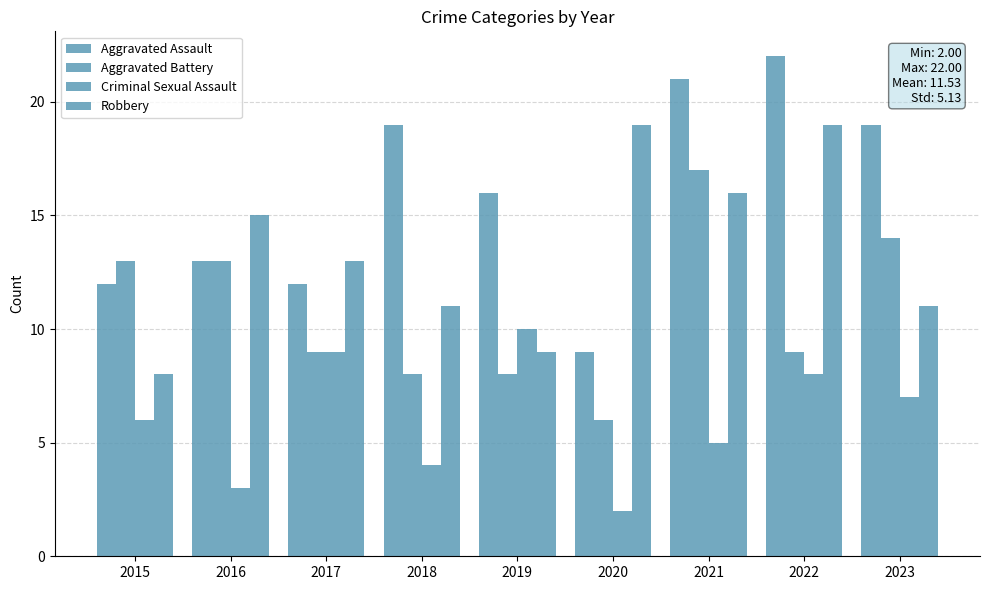

How many values in the Robbery series are below 13?

4